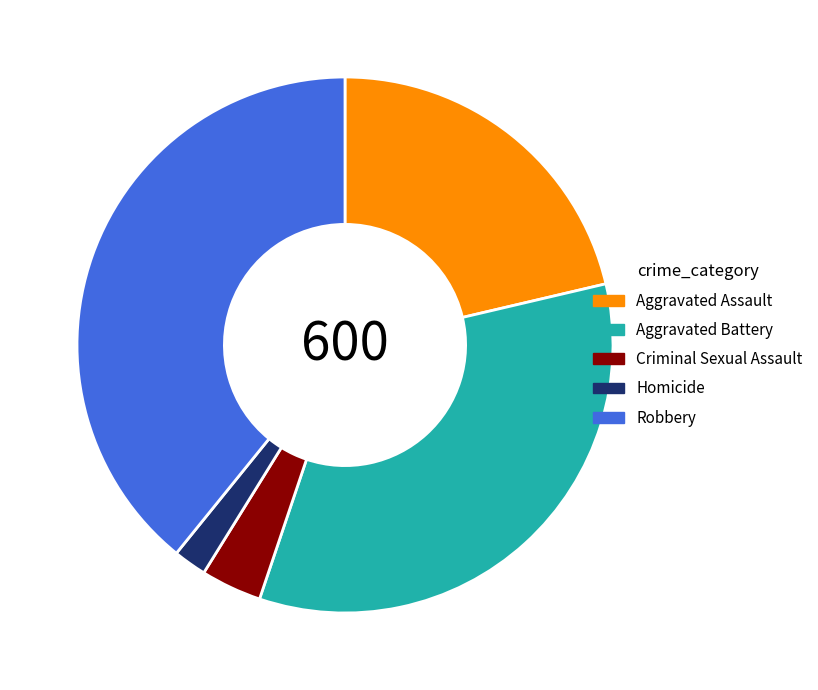

Does Homicide account for over 50% of the chart?

No